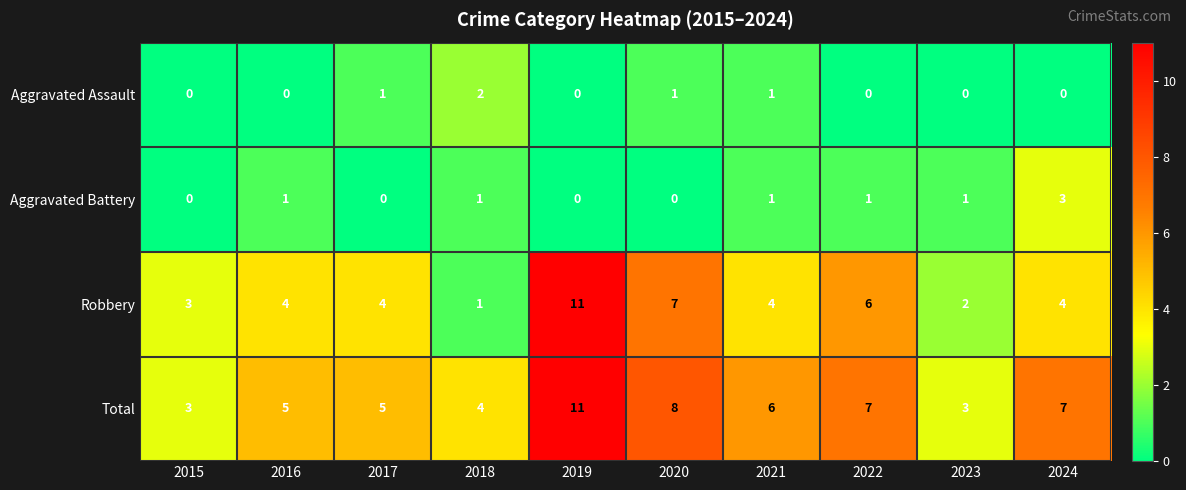

Which series changed the most between 2015 and 2016?

Total